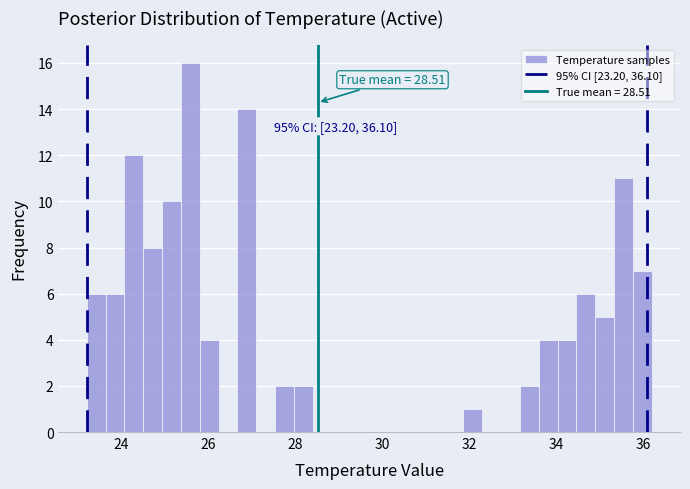

Read against the x-axis, roughly where is the centre of the tallest bar?

25.6